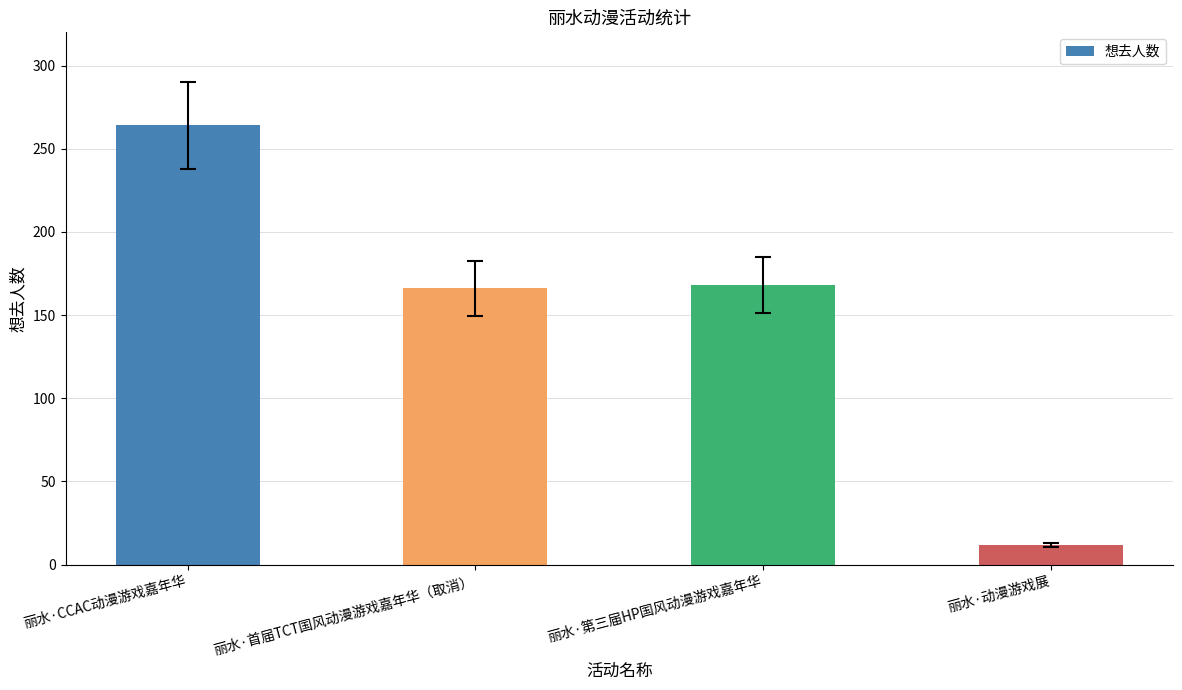

How many categories are shown in the chart?

4